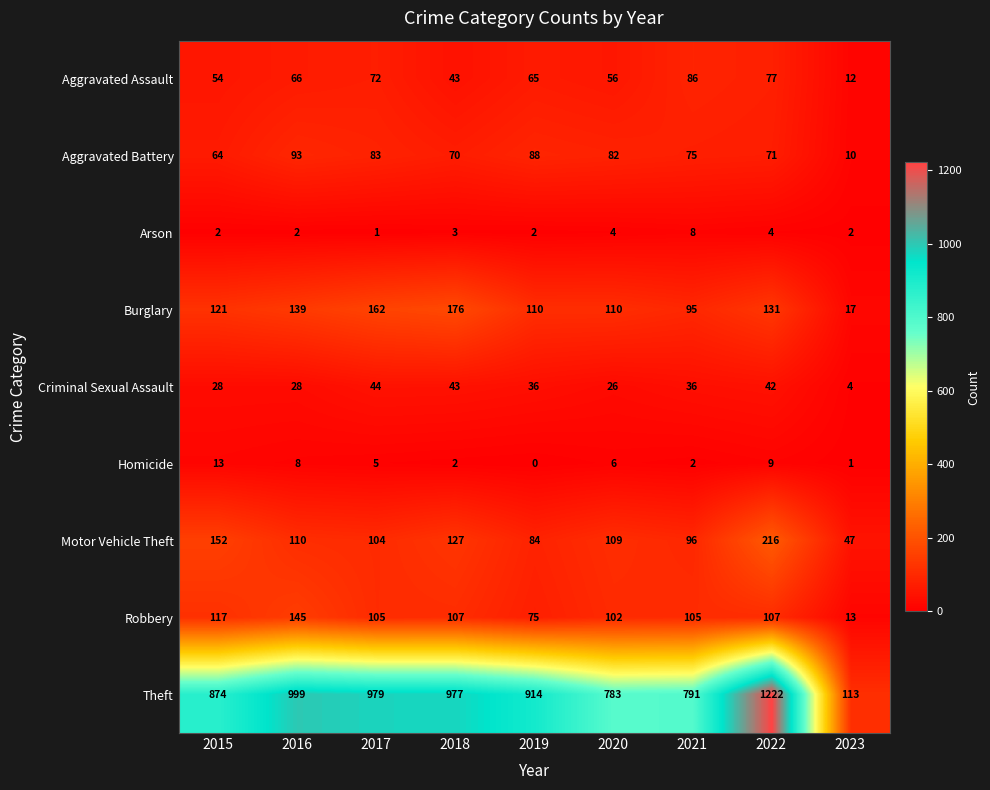

Which series has the largest range (max minus min)?

Theft